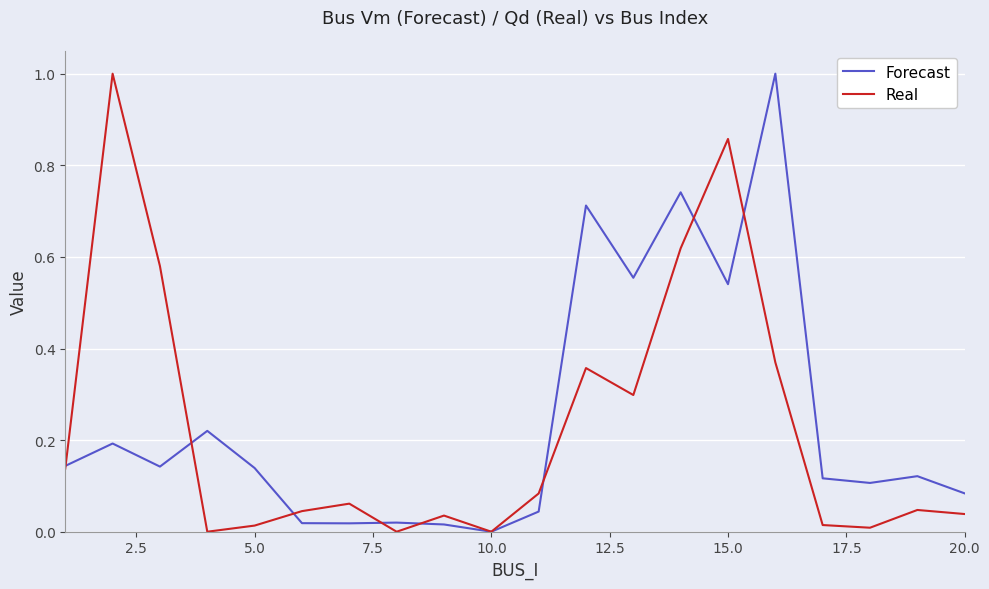

Which series has the largest total across all categories?

Forecast